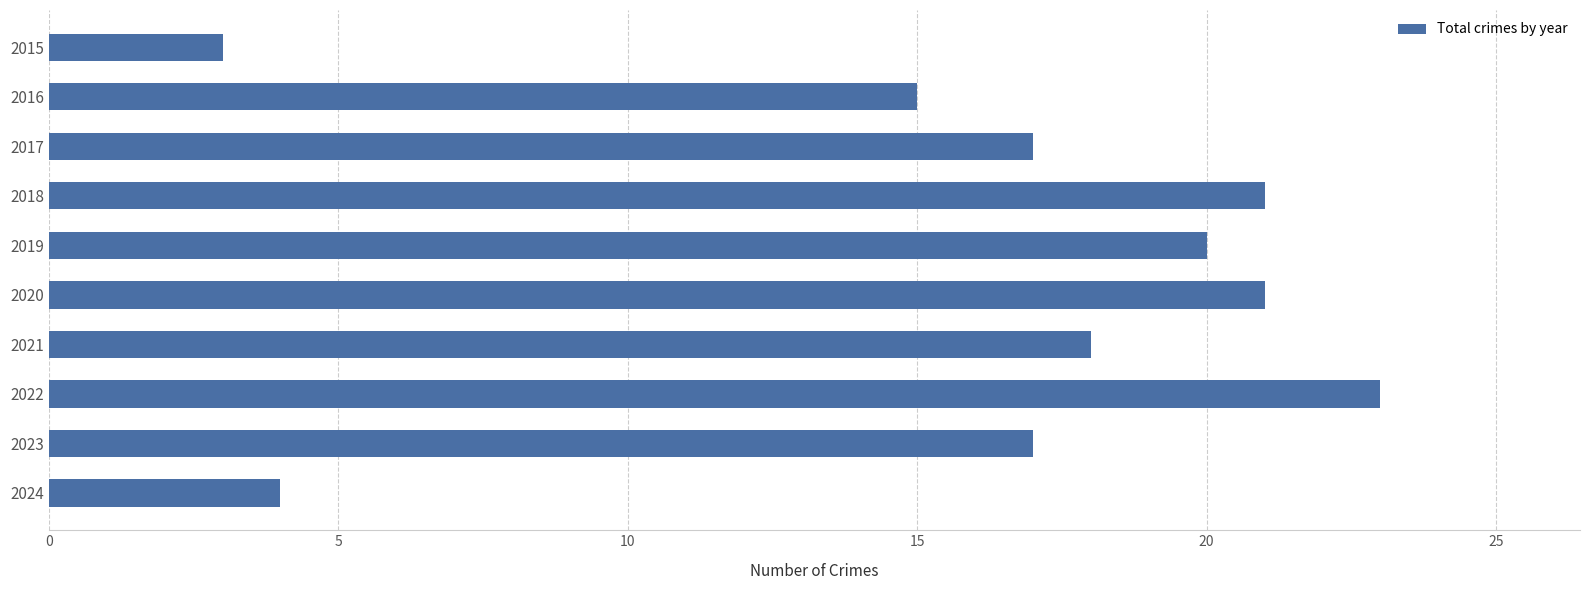

How many series are shown in this chart?

1